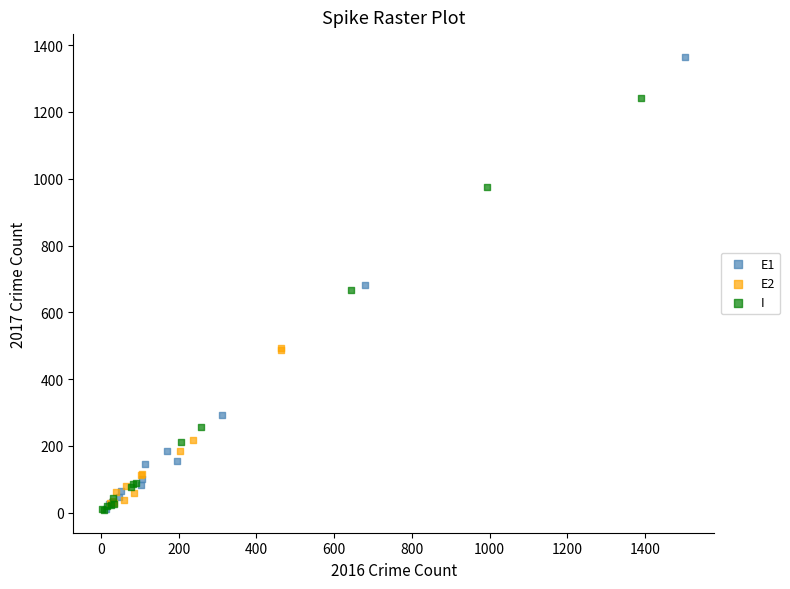

Which series reaches the maximum Y coordinate?

E1